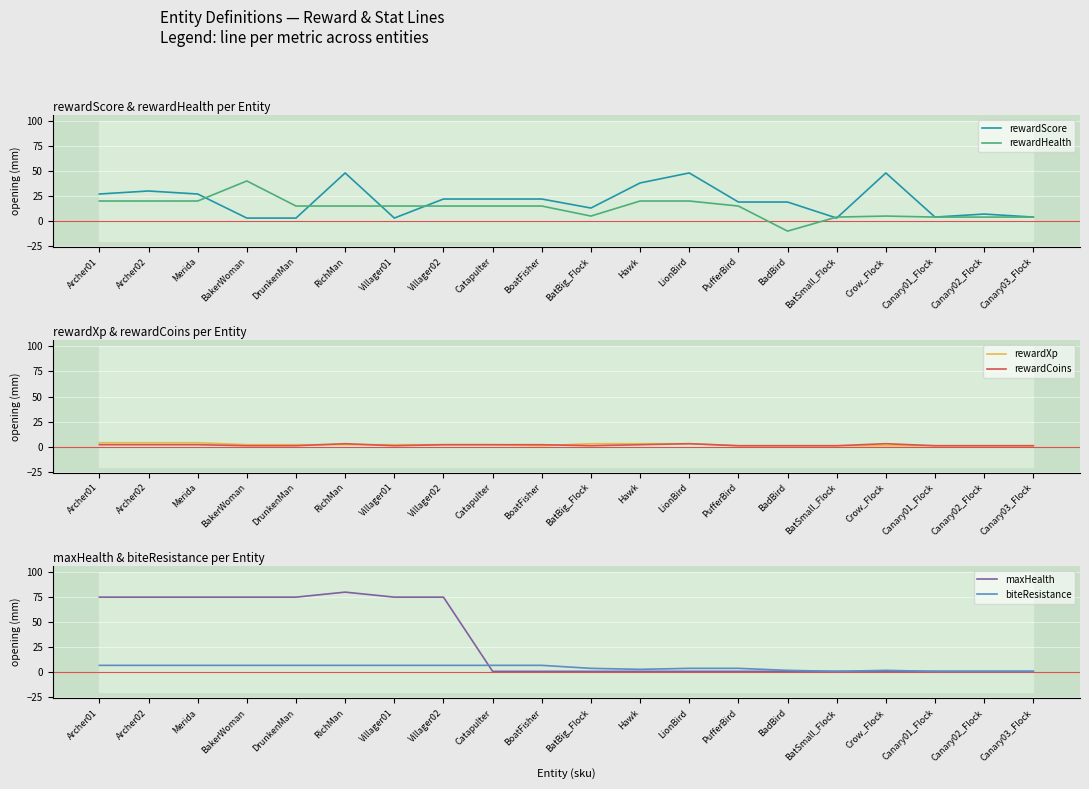

Which series has the largest range (max minus min)?

maxHealth